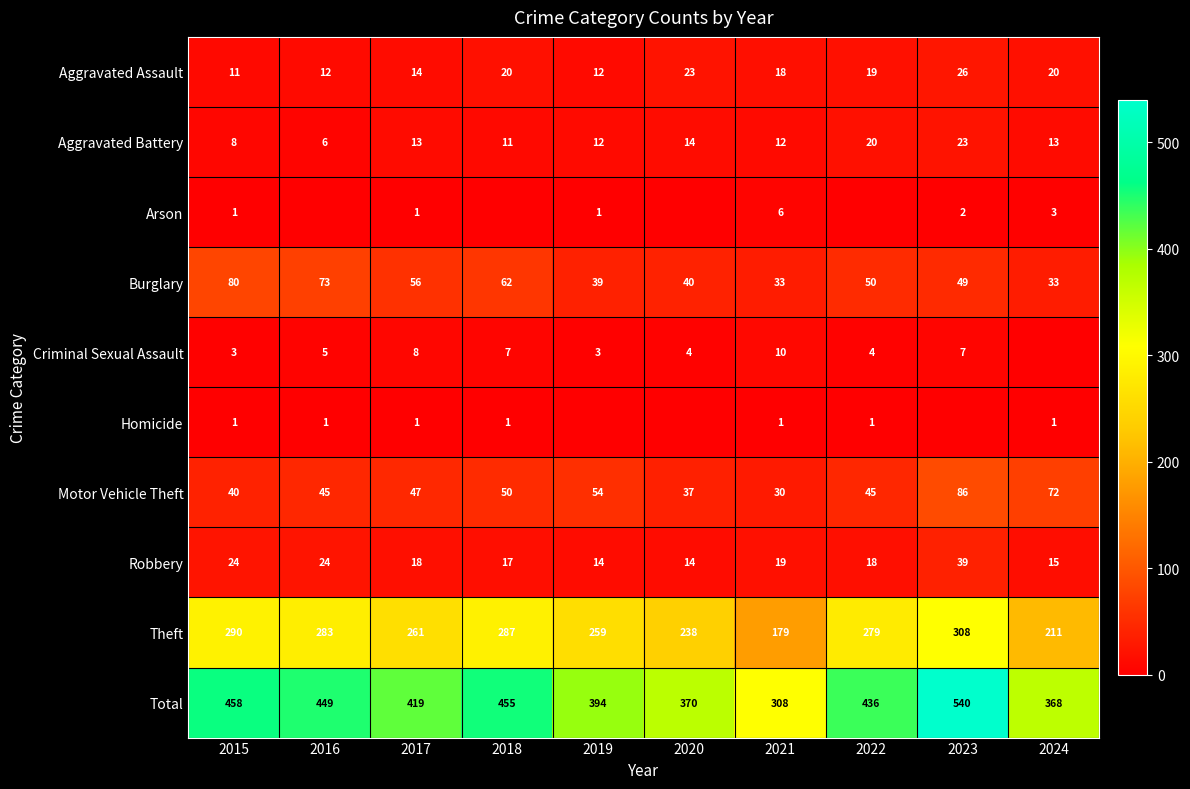

Is the value of Aggravated Assault at 2019 greater than the value of Homicide at 2021?

Yes